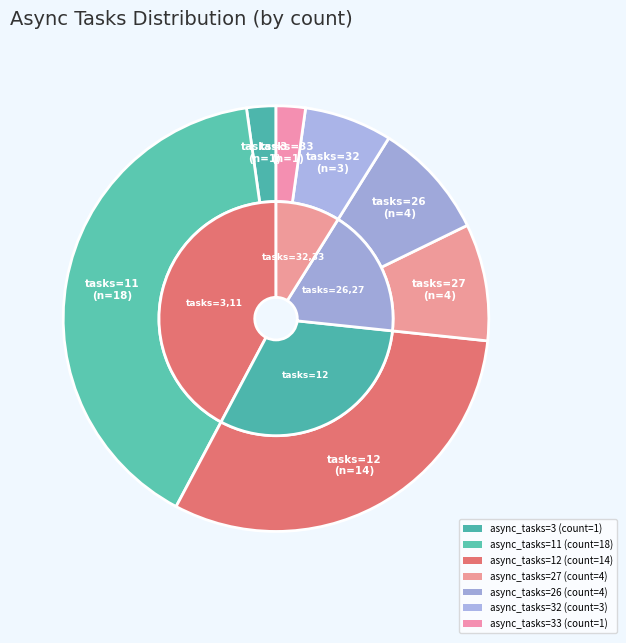

Does 11 represent more than half of the total?

No